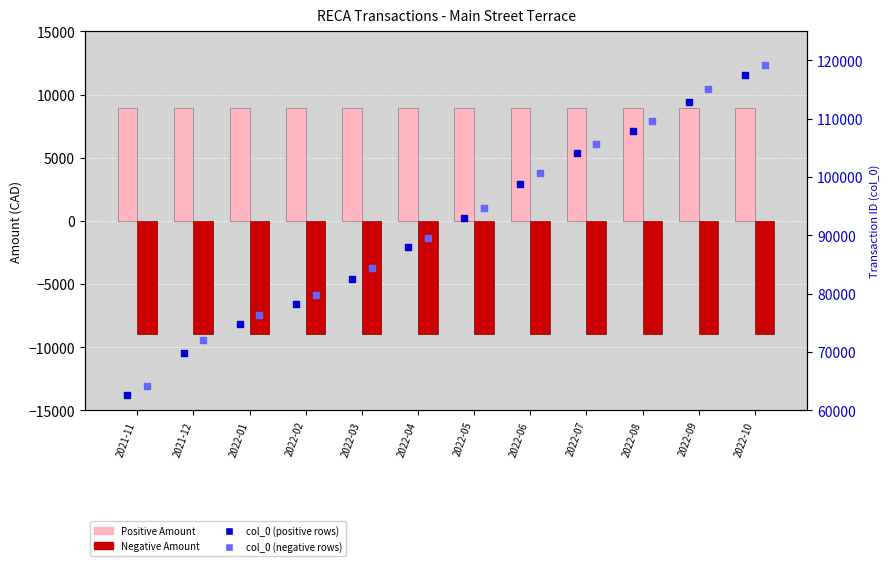

At how many categories does at least one series exceed -859?

12